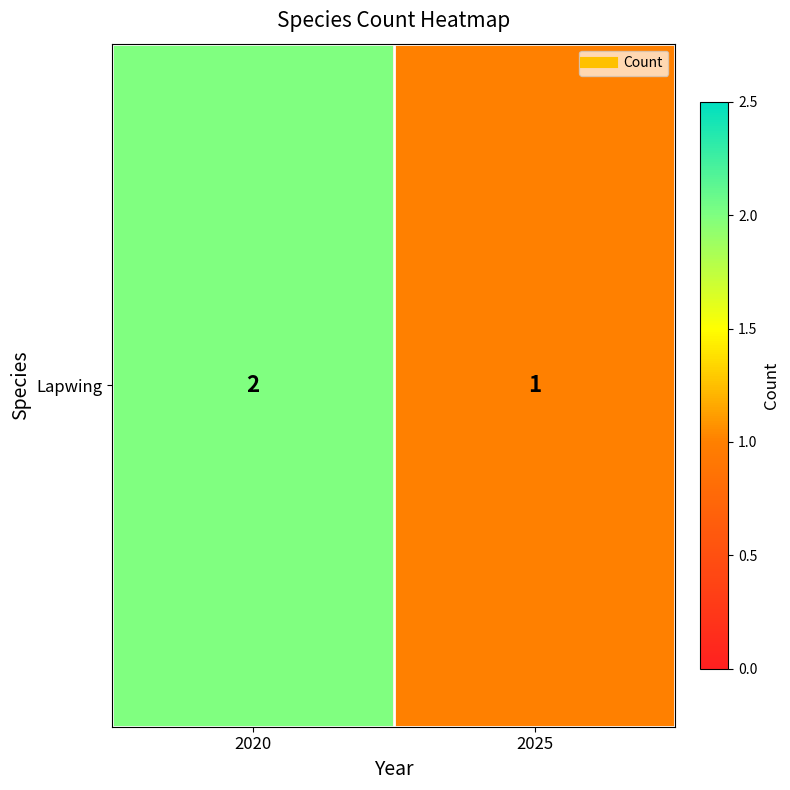

What is the difference between the values at 2020 and 2025?

1